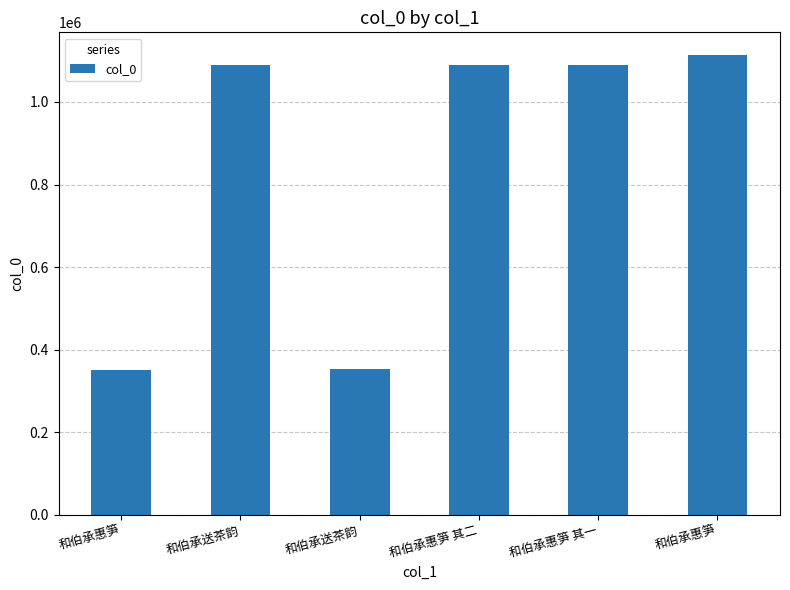

List the labels in order of value, largest first.

和伯承惠笋, 和伯承惠笋 其二, 和伯承惠笋 其一, 和伯承送茶韵, 和伯承送茶韵, 和伯承惠笋